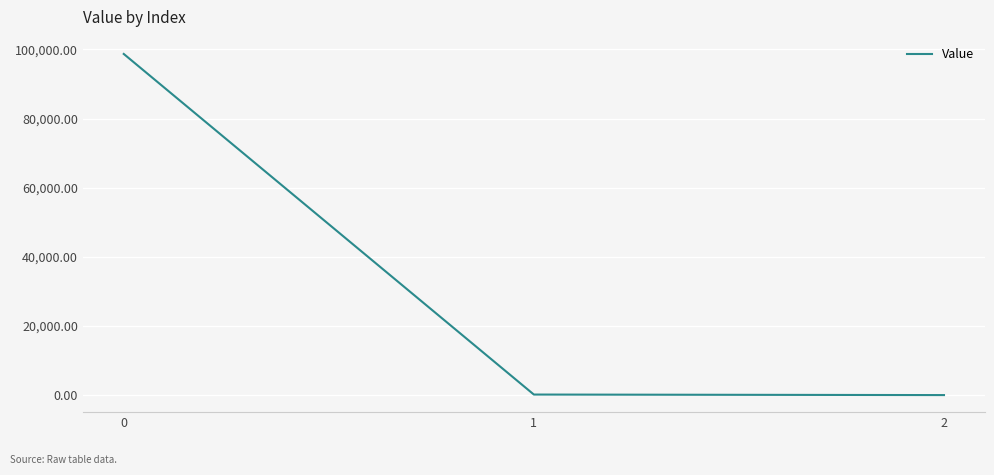

What is the difference between the values at 2 and 0?

98703.1